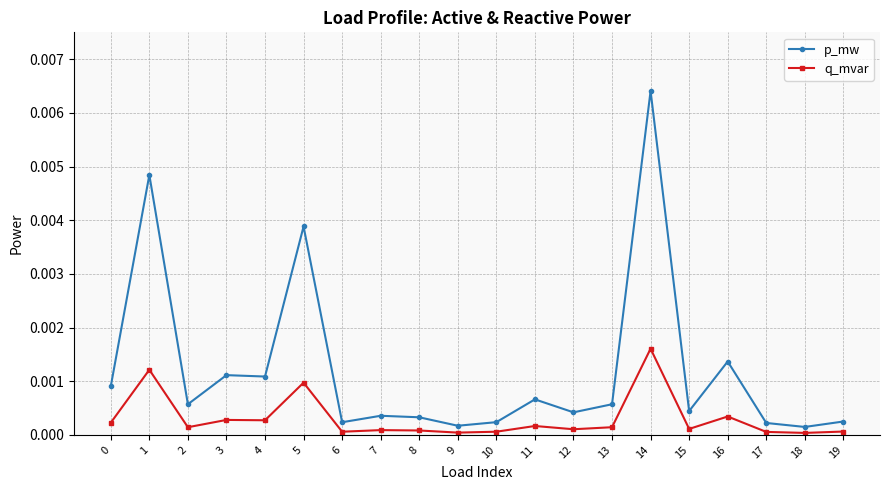

Which category has the highest value in the p_mw series?

14